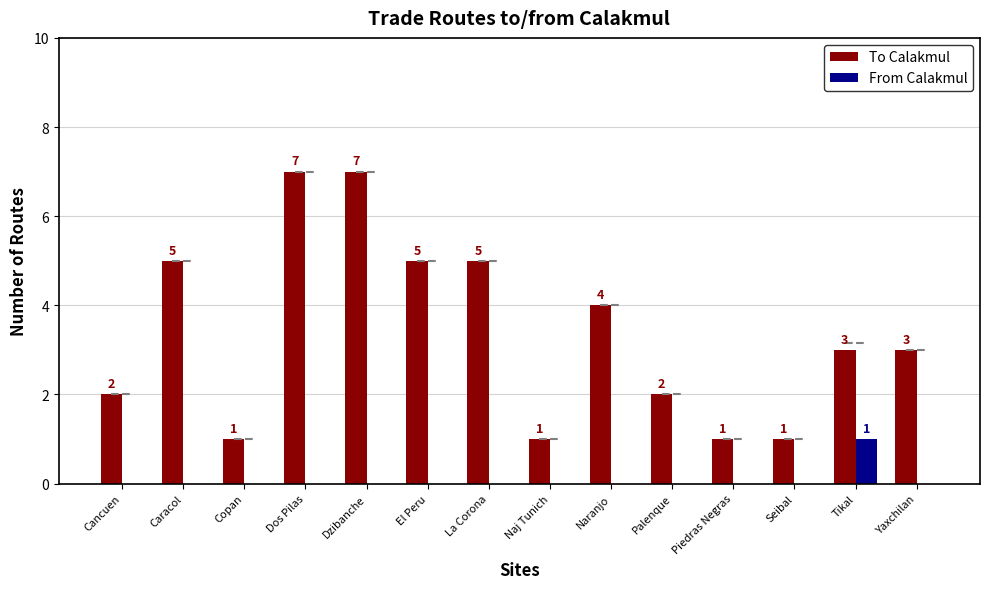

Between Naj Tunich and Palenque, which series saw the biggest shift?

To Calakmul